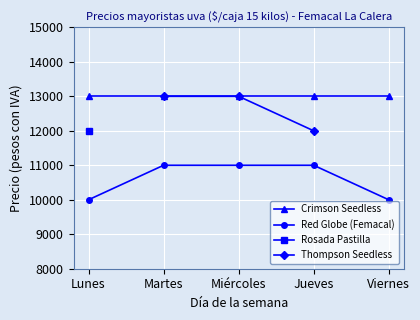

Which series has the largest total across all categories?

Crimson Seedless